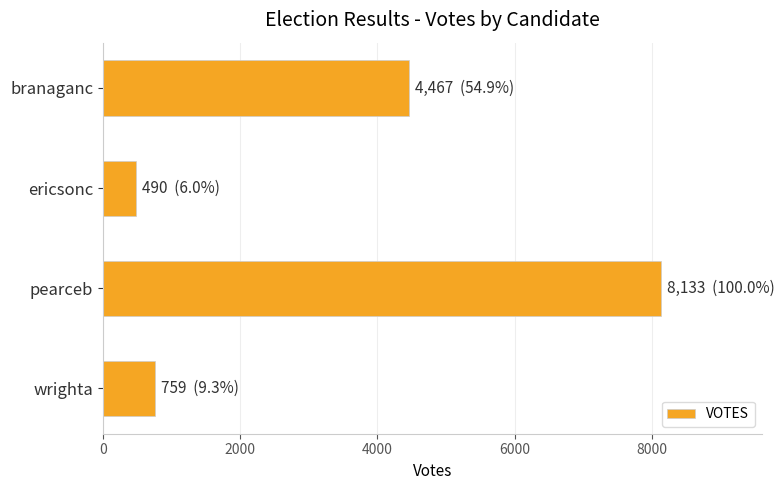

Rank the categories by value from lowest to highest.

ericsonc, wrighta, branaganc, pearceb